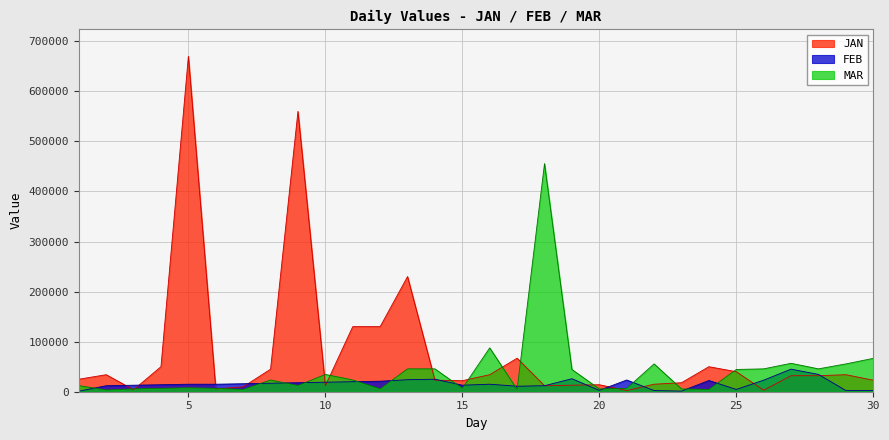

What is the value of the JAN point at the 16th from the left?

34000